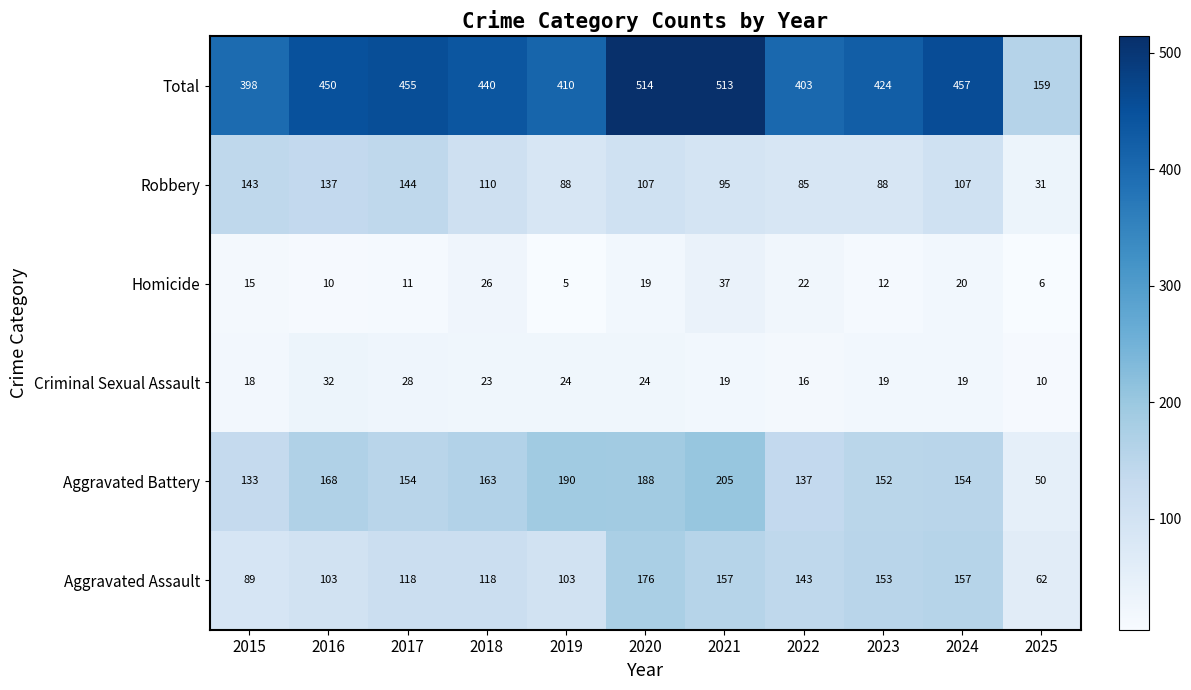

Which series has the widest spread of values?

Total